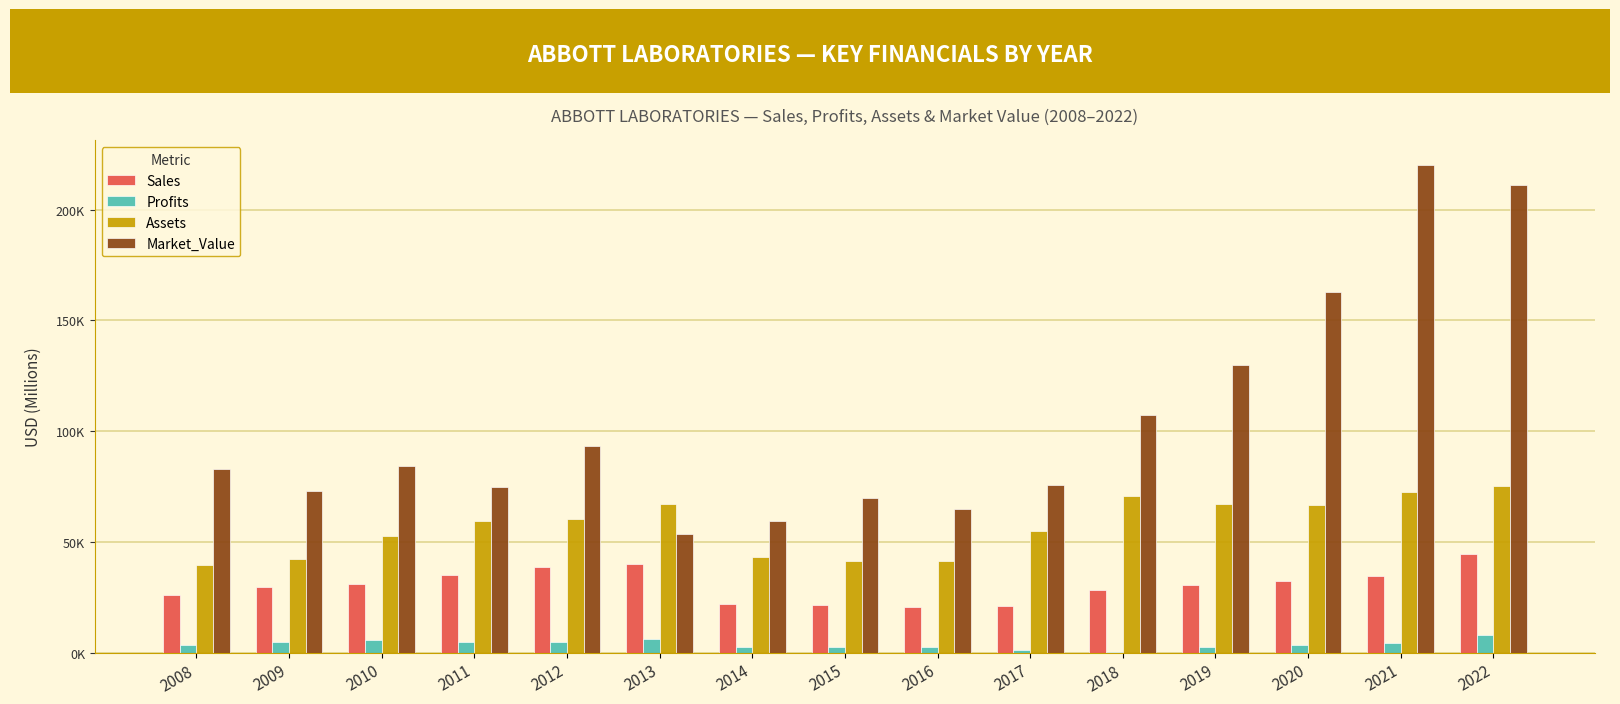

What is the average value of the Market_Value series?

104238.5